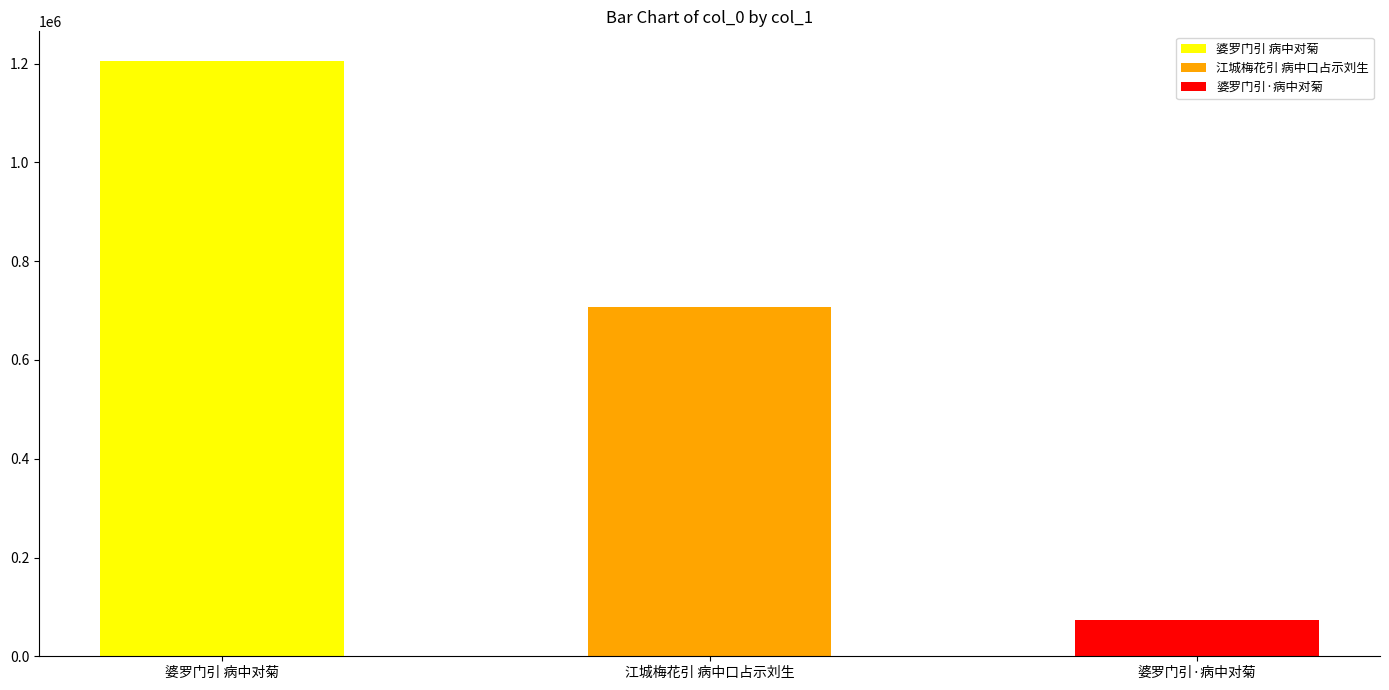

What is the sum of the values at 婆罗门引 病中对菊 and 婆罗门引·病中对菊?

1278207